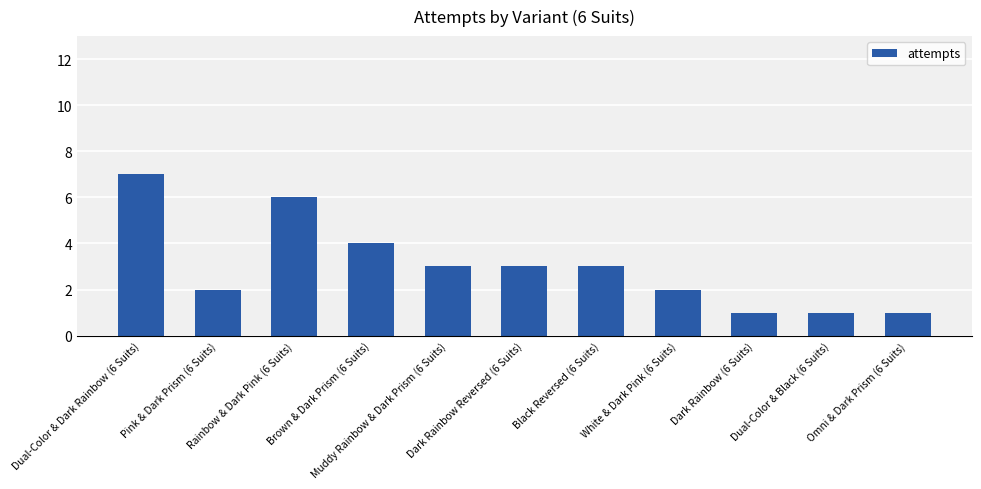

What is the value of the 4th bar from the left?

4